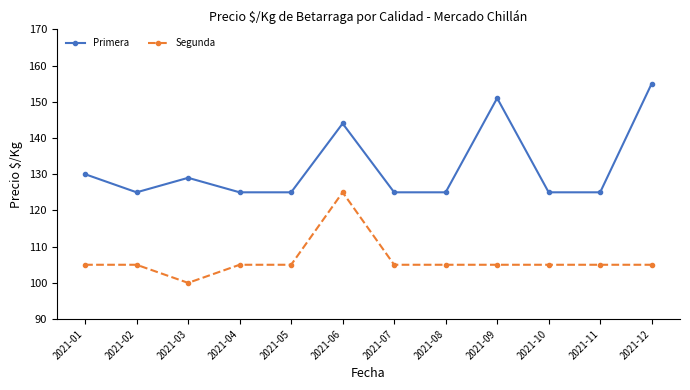

How many data points does each series have?

12